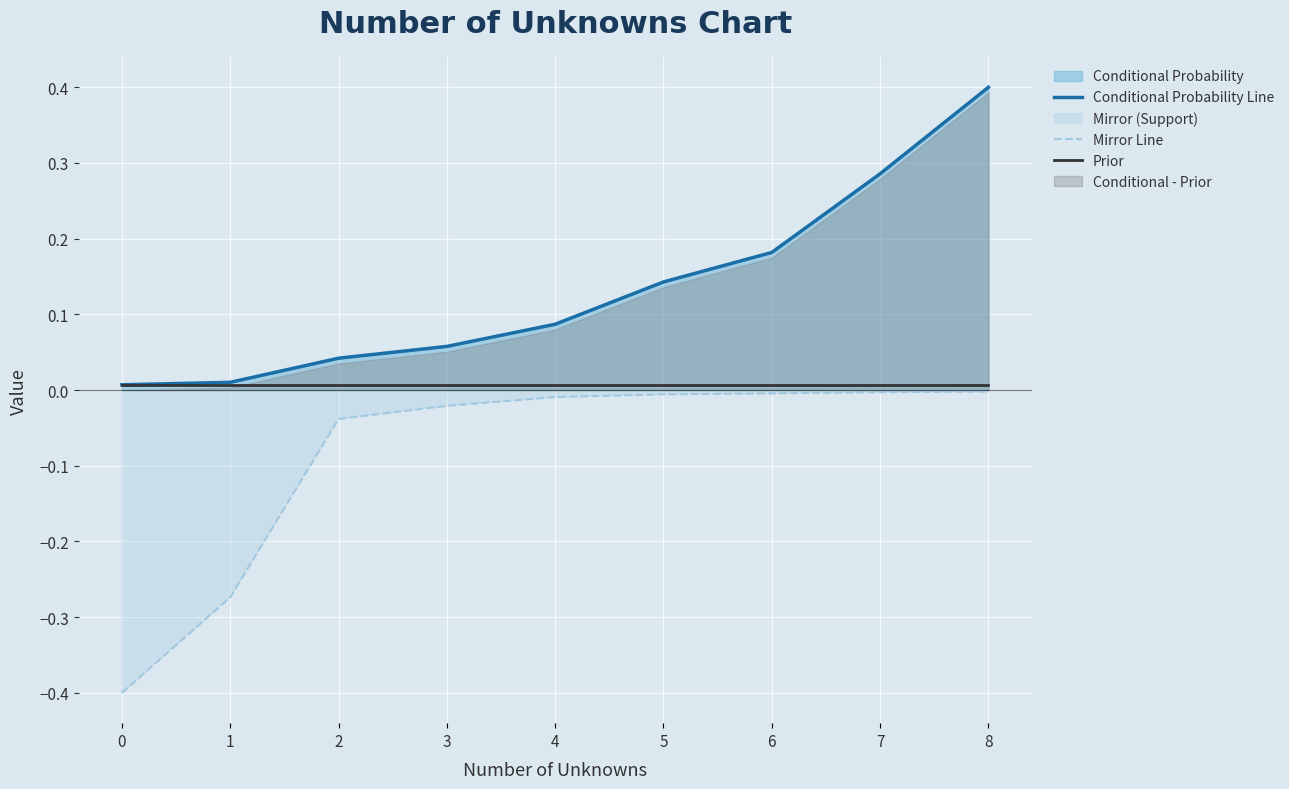

Reading left to right, list all the values displayed in this chart.

Conditional Probability Line: 0.0	0.0	0.0	0.1	0.1	0.1	0.2	0.3	0.4
Mirror Line: -0.4	-0.3	-0.0	-0.0	-0.0	-0.0	-0.0	-0.0	-0.0
Prior: 0.0	0.0	0.0	0.0	0.0	0.0	0.0	0.0	0.0